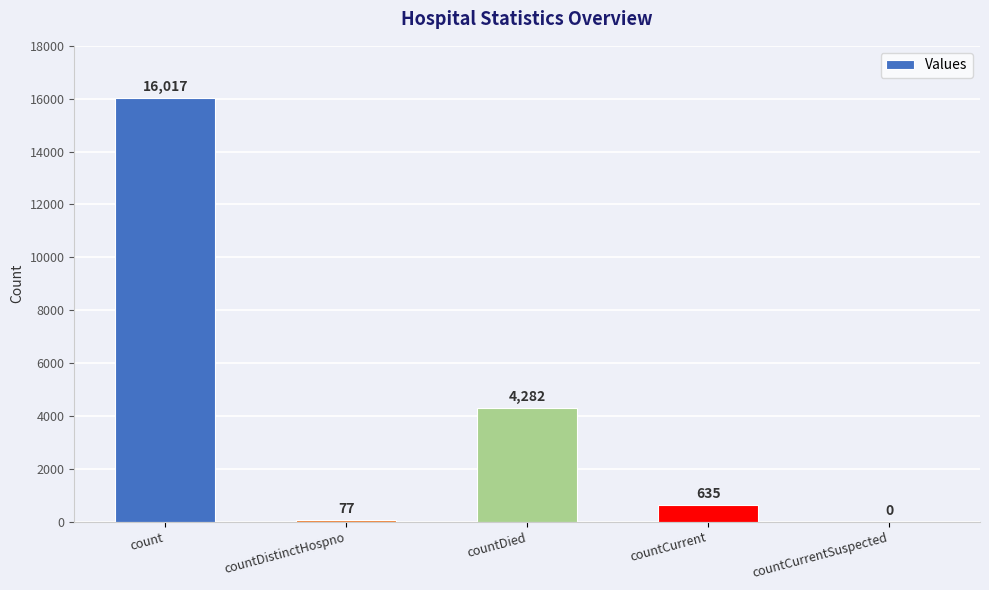

True or false: the data shows 4282 at countDied.

True